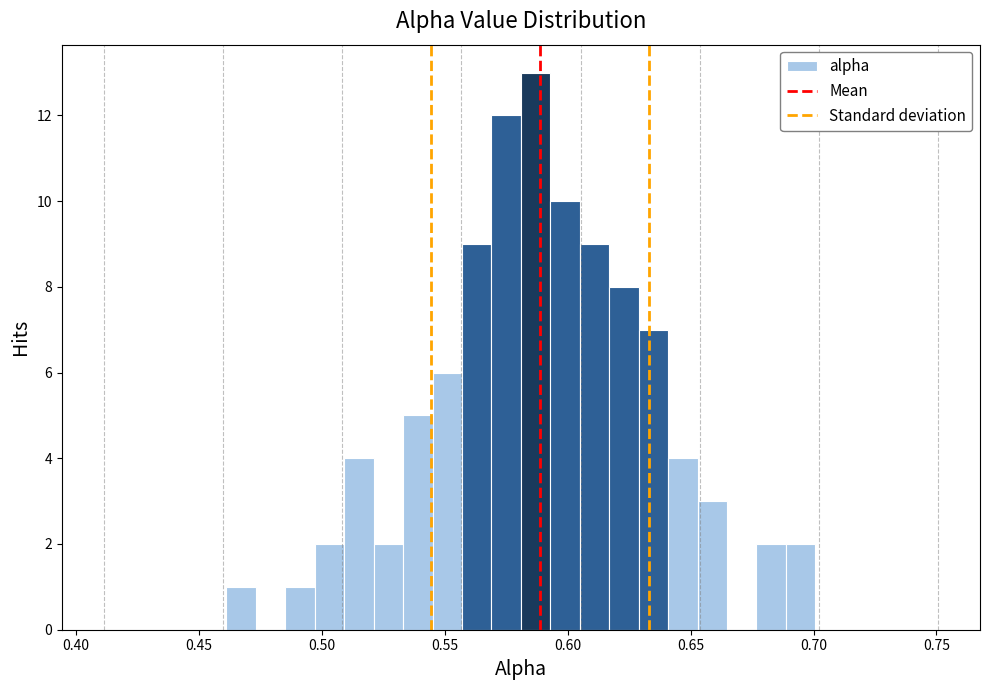

Around what value on the x-axis is the tallest bar? Give the approximate position of its centre, as read against the axis.

0.585